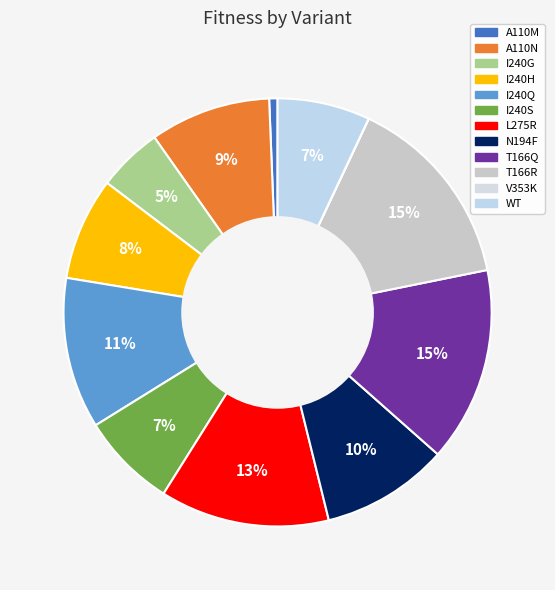

To the nearest percent, what percentage of the pie is L275R?

13%